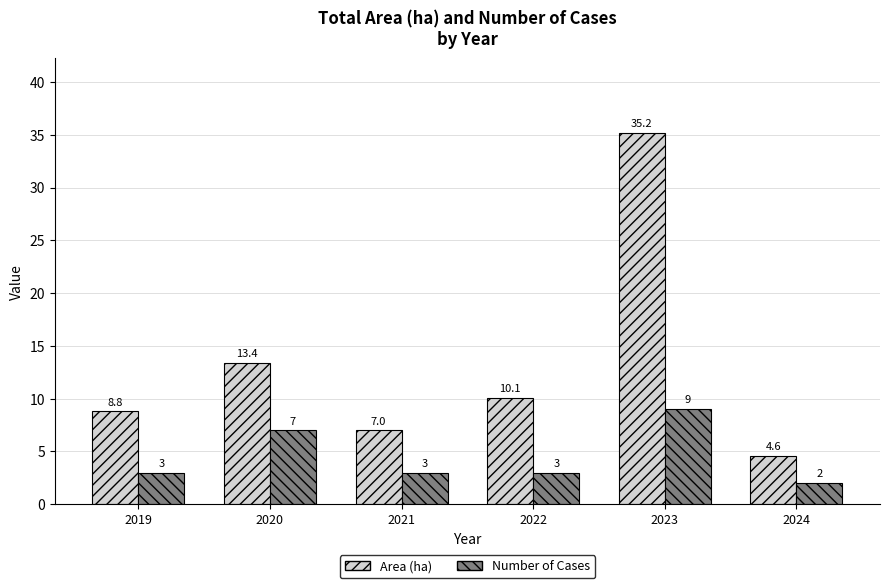

What is the maximum value for Number of Cases?

9.0